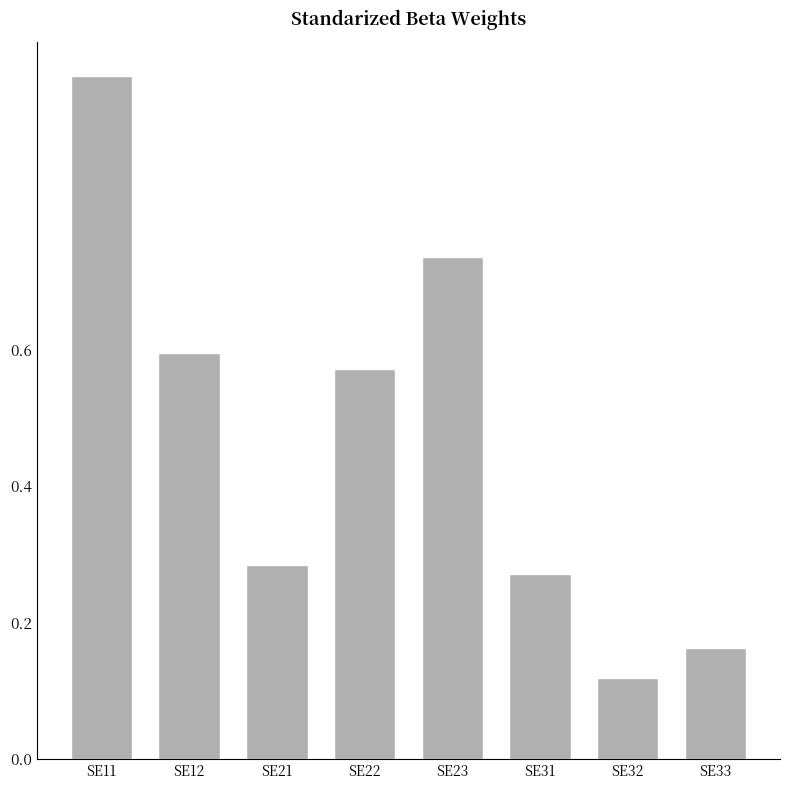

How many values are between 0 and 1?

8